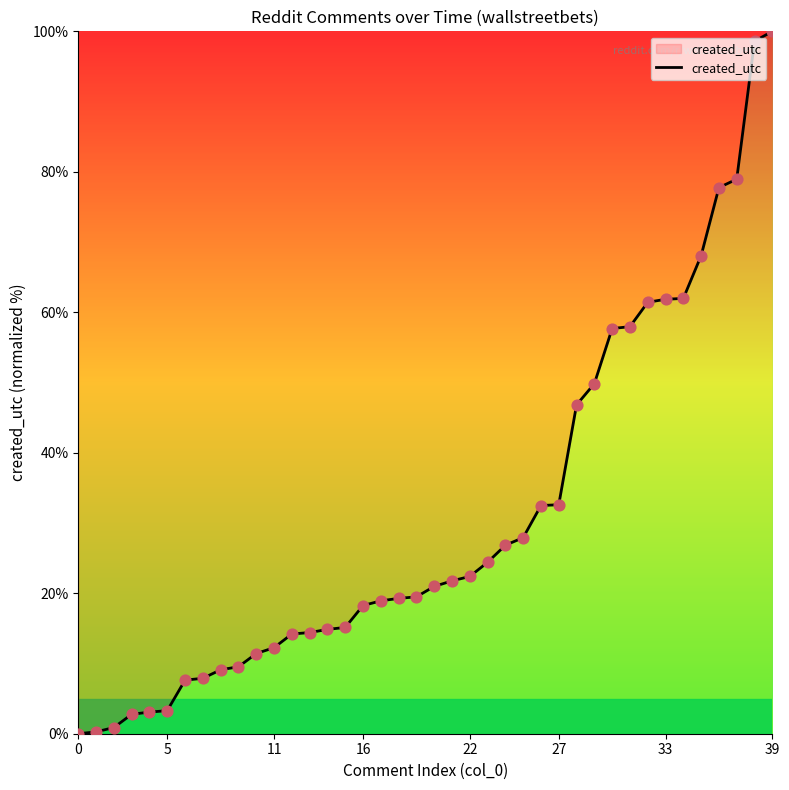

What is the maximum value shown in the chart?

100.0